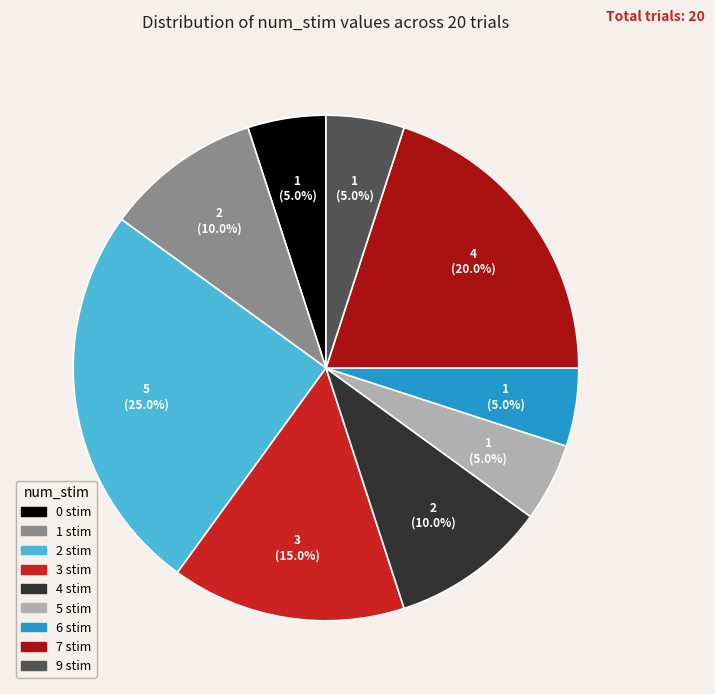

How many slices are in this pie chart?

9